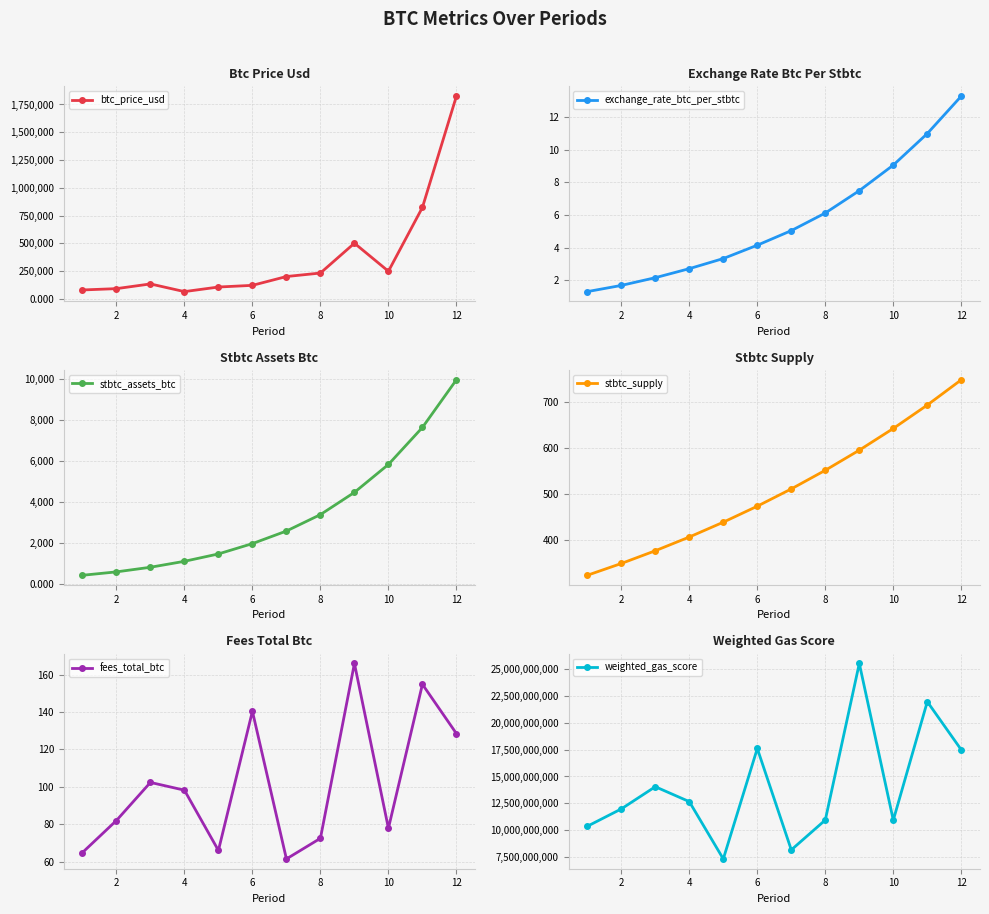

What is the value of the fees_total_btc point at the 1st from the left?

64.8